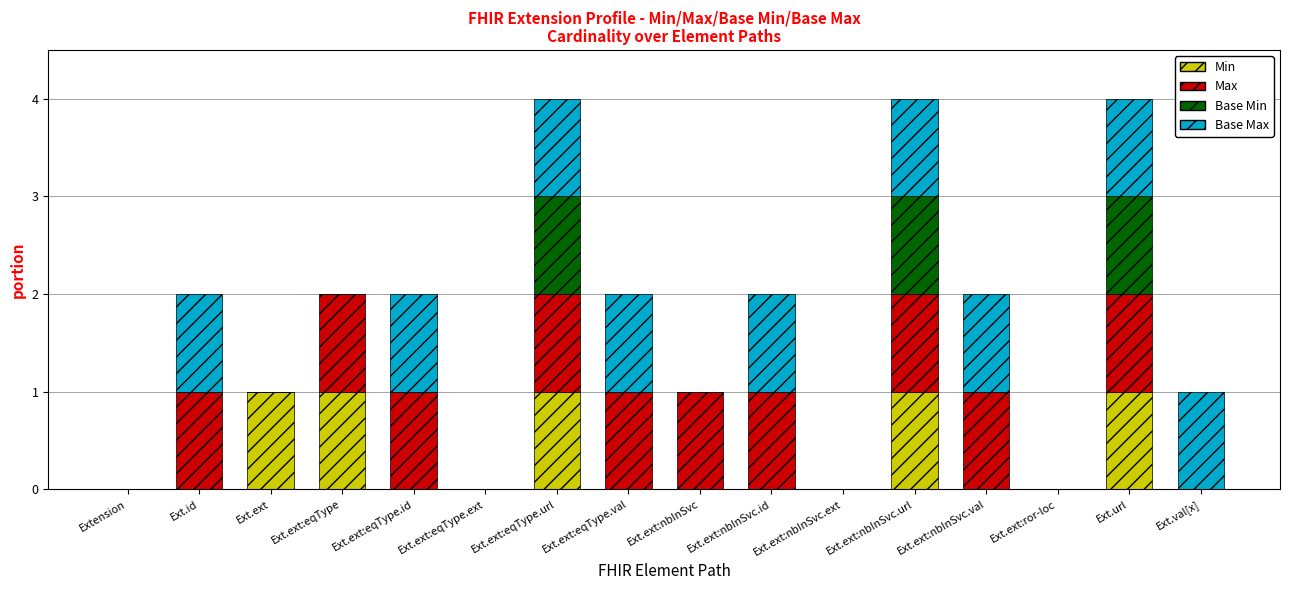

The value of Min at Ext.ext:eqType.id is 0. True or false?

True